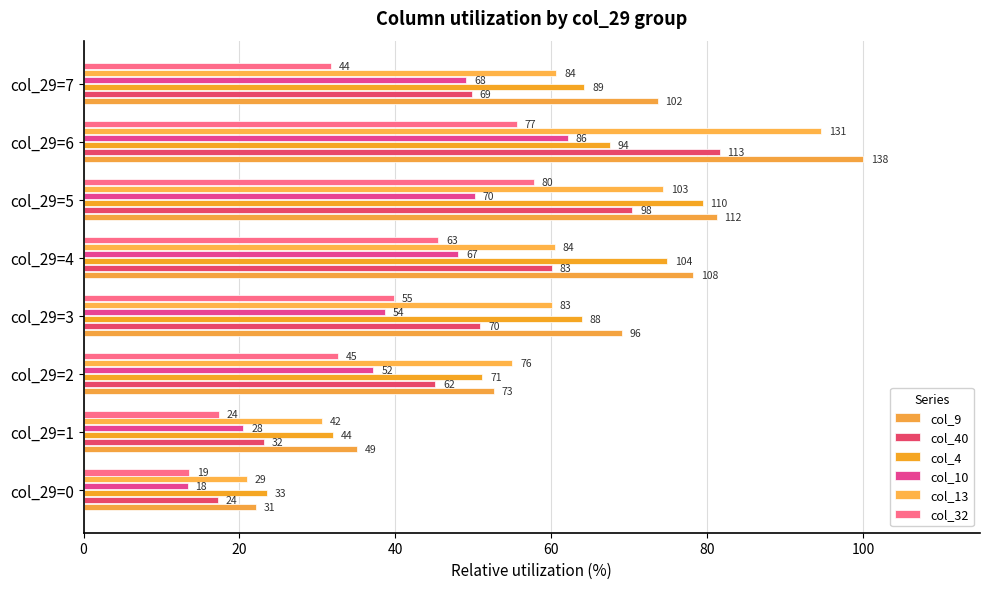

At how many categories does at least one series exceed 71?

4